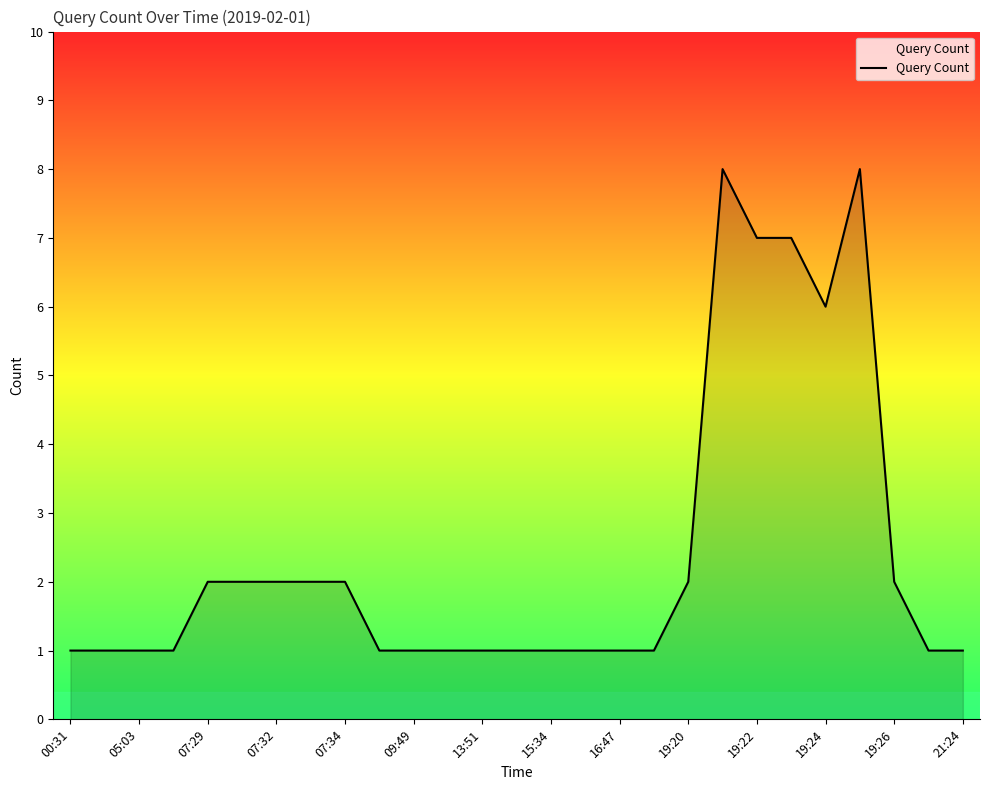

Reading left to right, list all the values displayed in this chart.

1	1	1	1	2	2	2	2	2	1	1	1	1	1	1	1	1	1	2	8	7	7	6	8	2	1	1